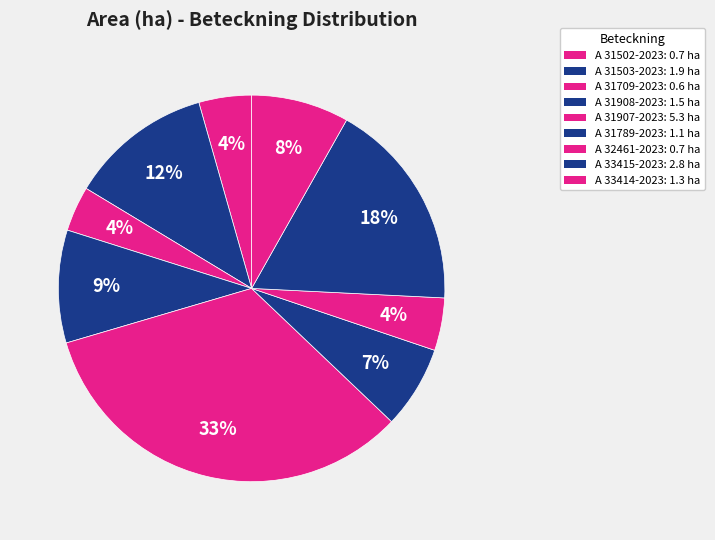

To the nearest percent, what portion does A 31789-2023 represent?

7%